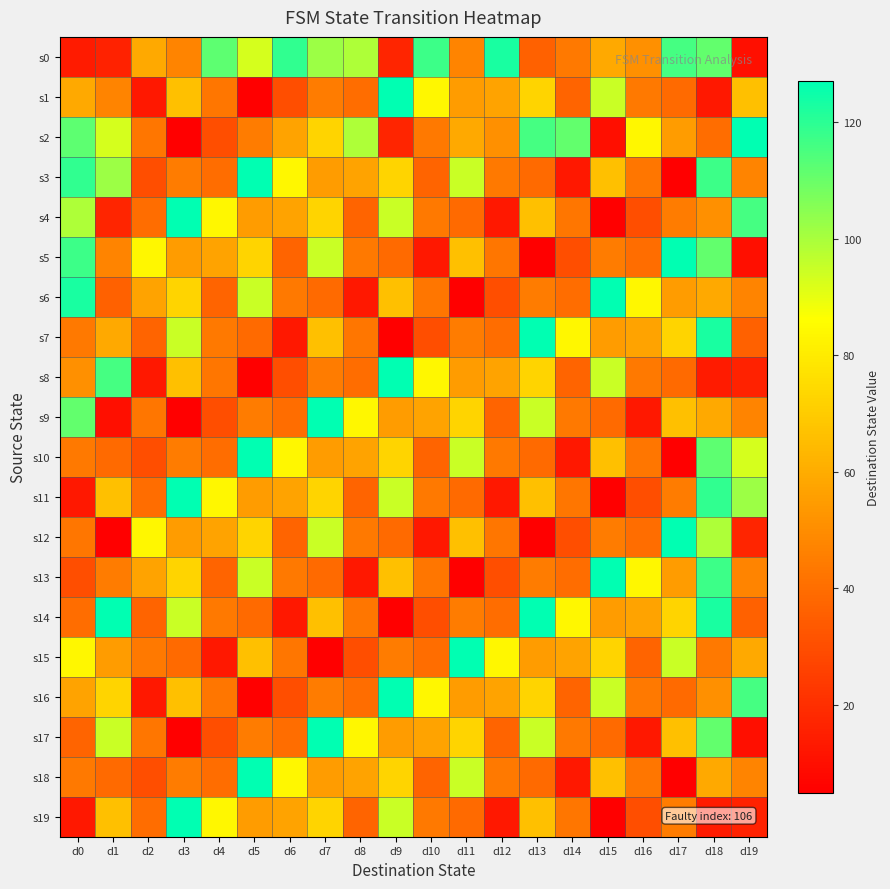

Reading left to right, extract all data points from this chart.

s0: d0=14	d1=16	d2=59	d3=47	d4=112	d5=93	d6=119	d7=102	d8=99	d9=17	d10=117	d11=47	d12=123	d13=36	d14=44	d15=59	d16=51	d17=116	d18=111	d19=10
s1: d0=59	d1=47	d2=13	d3=66	d4=43	d5=5	d6=30	d7=45	d8=40	d9=127	d10=84	d11=55	d12=57	d13=73	d14=37	d15=95	d16=44	d17=39	d18=13	d19=66
s2: d0=112	d1=93	d2=43	d3=5	d4=30	d5=45	d6=57	d7=73	d8=99	d9=17	d10=44	d11=59	d12=51	d13=116	d14=111	d15=10	d16=84	d17=55	d18=40	d19=127
s3: d0=119	d1=102	d2=30	d3=45	d4=40	d5=127	d6=84	d7=55	d8=57	d9=73	d10=37	d11=95	d12=44	d13=39	d14=13	d15=66	d16=43	d17=5	d18=117	d19=47
s4: d0=99	d1=17	d2=40	d3=127	d4=84	d5=55	d6=57	d7=73	d8=37	d9=95	d10=44	d11=39	d12=13	d13=66	d14=43	d15=5	d16=30	d17=45	d18=51	d19=116
s5: d0=117	d1=47	d2=84	d3=55	d4=57	d5=73	d6=37	d7=95	d8=44	d9=39	d10=13	d11=66	d12=43	d13=5	d14=30	d15=45	d16=40	d17=127	d18=111	d19=10
s6: d0=123	d1=36	d2=57	d3=73	d4=37	d5=95	d6=44	d7=39	d8=13	d9=66	d10=43	d11=5	d12=30	d13=45	d14=40	d15=127	d16=84	d17=55	d18=59	d19=47
s7: d0=44	d1=59	d2=37	d3=95	d4=44	d5=39	d6=13	d7=66	d8=43	d9=5	d10=30	d11=45	d12=40	d13=127	d14=84	d15=55	d16=57	d17=73	d18=123	d19=36
s8: d0=51	d1=116	d2=13	d3=66	d4=43	d5=5	d6=30	d7=45	d8=40	d9=127	d10=84	d11=55	d12=57	d13=73	d14=37	d15=95	d16=44	d17=39	d18=14	d19=16
s9: d0=111	d1=10	d2=43	d3=5	d4=30	d5=45	d6=40	d7=127	d8=84	d9=55	d10=57	d11=73	d12=37	d13=95	d14=44	d15=39	d16=13	d17=66	d18=59	d19=47
s10: d0=44	d1=39	d2=30	d3=45	d4=40	d5=127	d6=84	d7=55	d8=57	d9=73	d10=37	d11=95	d12=44	d13=39	d14=13	d15=66	d16=43	d17=5	d18=112	d19=93
s11: d0=13	d1=66	d2=40	d3=127	d4=84	d5=55	d6=57	d7=73	d8=37	d9=95	d10=44	d11=39	d12=13	d13=66	d14=43	d15=5	d16=30	d17=45	d18=119	d19=102
s12: d0=43	d1=5	d2=84	d3=55	d4=57	d5=73	d6=37	d7=95	d8=44	d9=39	d10=13	d11=66	d12=43	d13=5	d14=30	d15=45	d16=40	d17=127	d18=99	d19=17
s13: d0=30	d1=45	d2=57	d3=73	d4=37	d5=95	d6=44	d7=39	d8=13	d9=66	d10=43	d11=5	d12=30	d13=45	d14=40	d15=127	d16=84	d17=55	d18=117	d19=47
s14: d0=40	d1=127	d2=37	d3=95	d4=44	d5=39	d6=13	d7=66	d8=43	d9=5	d10=30	d11=45	d12=40	d13=127	d14=84	d15=55	d16=57	d17=73	d18=123	d19=36
s15: d0=84	d1=55	d2=44	d3=39	d4=13	d5=66	d6=43	d7=5	d8=30	d9=45	d10=40	d11=127	d12=84	d13=55	d14=57	d15=73	d16=37	d17=95	d18=44	d19=59
s16: d0=57	d1=73	d2=13	d3=66	d4=43	d5=5	d6=30	d7=45	d8=40	d9=127	d10=84	d11=55	d12=57	d13=73	d14=37	d15=95	d16=44	d17=39	d18=51	d19=116
s17: d0=37	d1=95	d2=43	d3=5	d4=30	d5=45	d6=40	d7=127	d8=84	d9=55	d10=57	d11=73	d12=37	d13=95	d14=44	d15=39	d16=13	d17=66	d18=111	d19=10
s18: d0=44	d1=39	d2=30	d3=45	d4=40	d5=127	d6=84	d7=55	d8=57	d9=73	d10=37	d11=95	d12=44	d13=39	d14=13	d15=66	d16=43	d17=5	d18=59	d19=47
s19: d0=13	d1=66	d2=40	d3=127	d4=84	d5=55	d6=57	d7=73	d8=37	d9=95	d10=44	d11=39	d12=13	d13=66	d14=43	d15=5	d16=30	d17=45	d18=14	d19=16